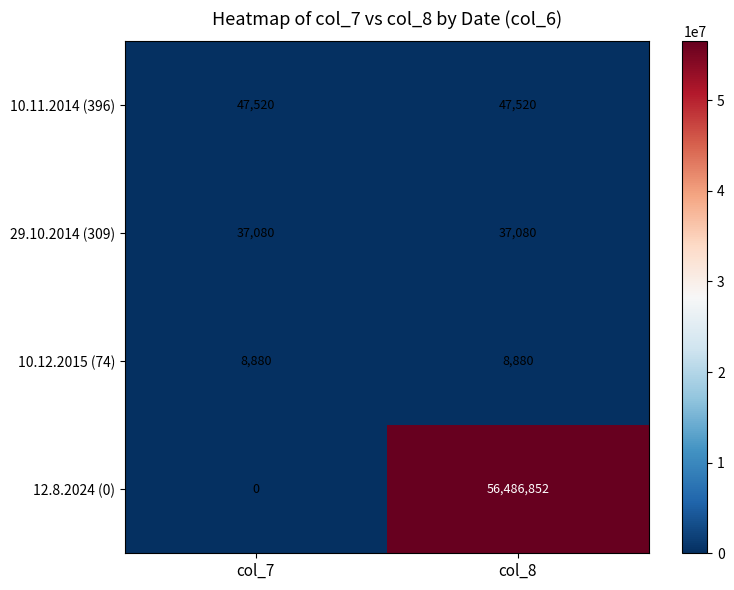

Which category has the highest value across all series?

col_8